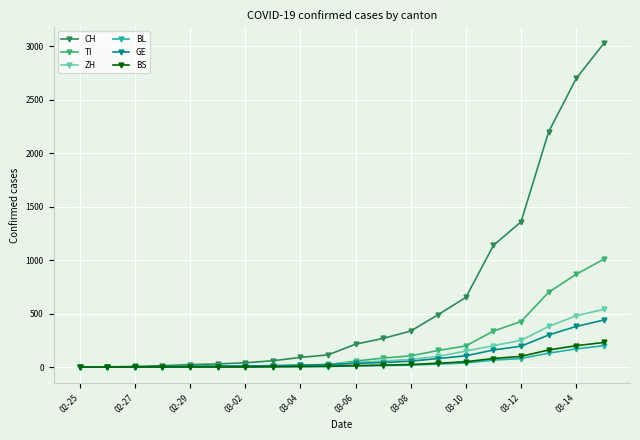

Rank the series by their maximum value, from lowest to highest.

BL, BS, GE, ZH, TI, CH